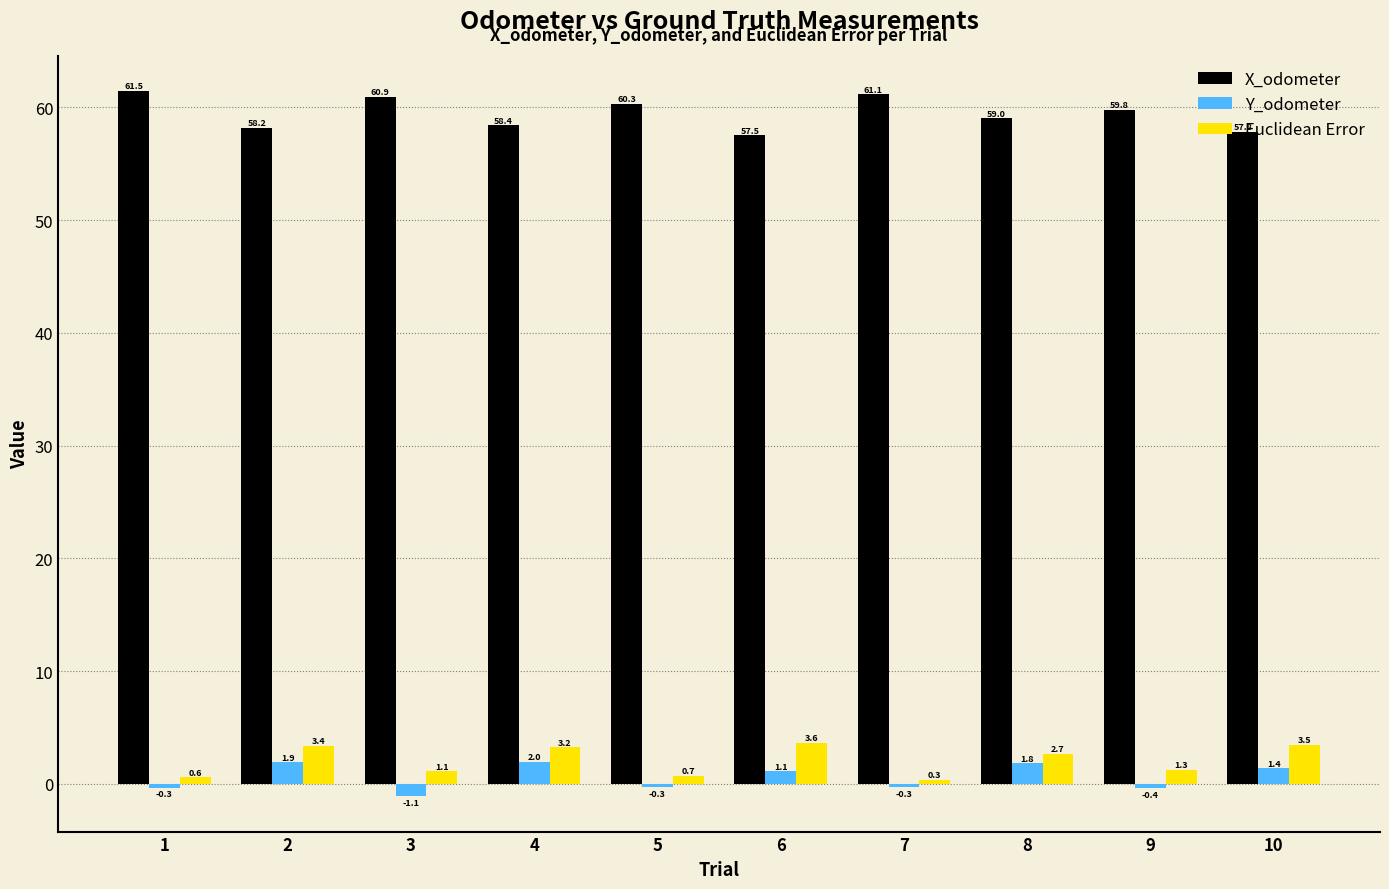

What is the difference between the second highest and minimum values in the X_odometer series?

3.6